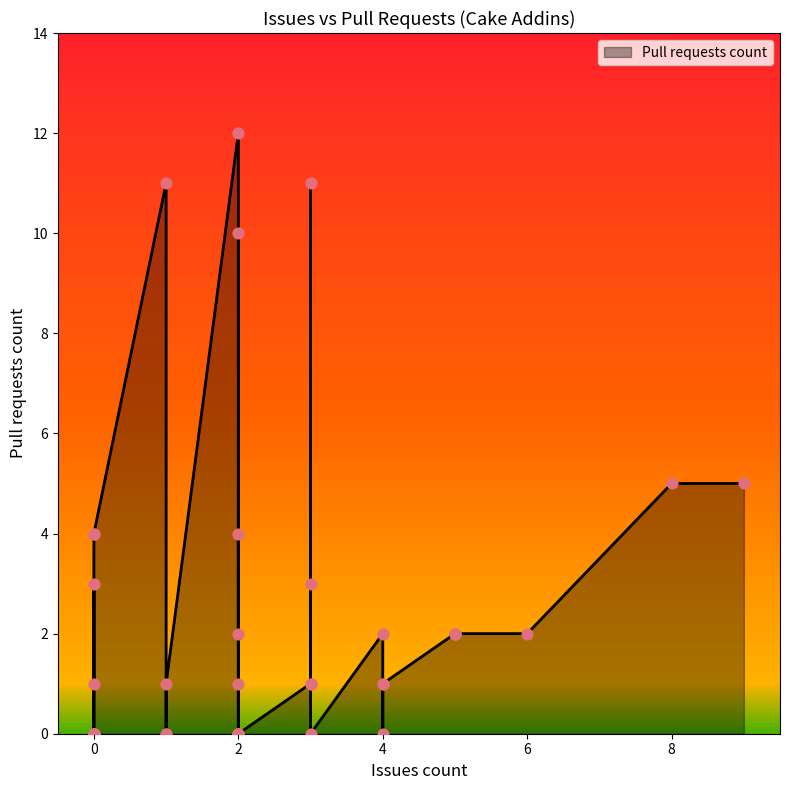

What is the change in value from 0 to 6?

-1